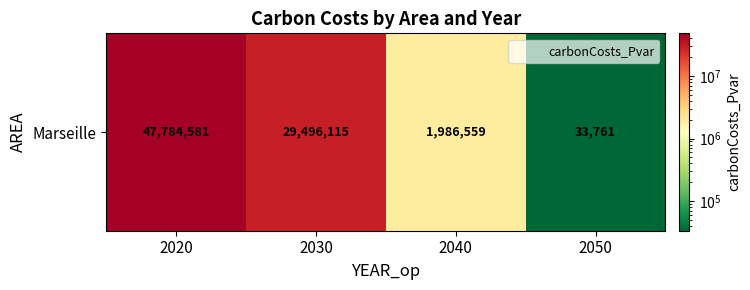

At which label is the value closest to 23909170?

2030